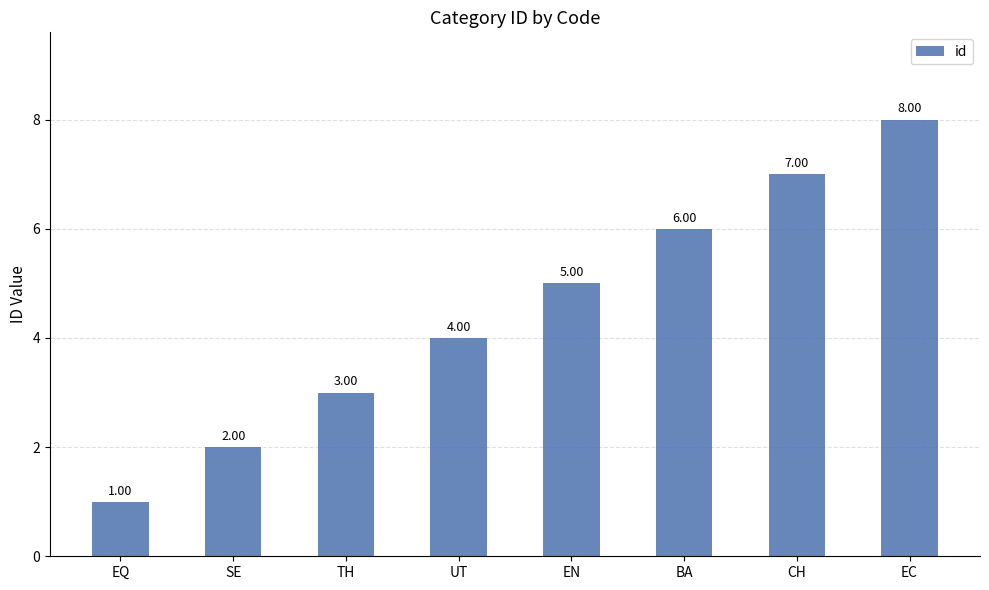

How many values are below 5?

4